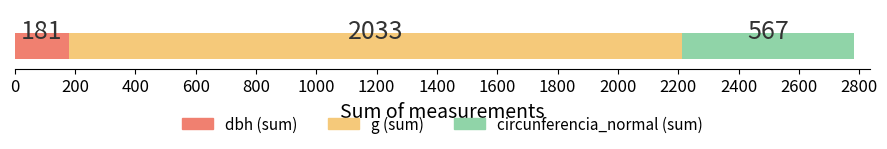

What is the minimum value for dbh (sum)?

180.6